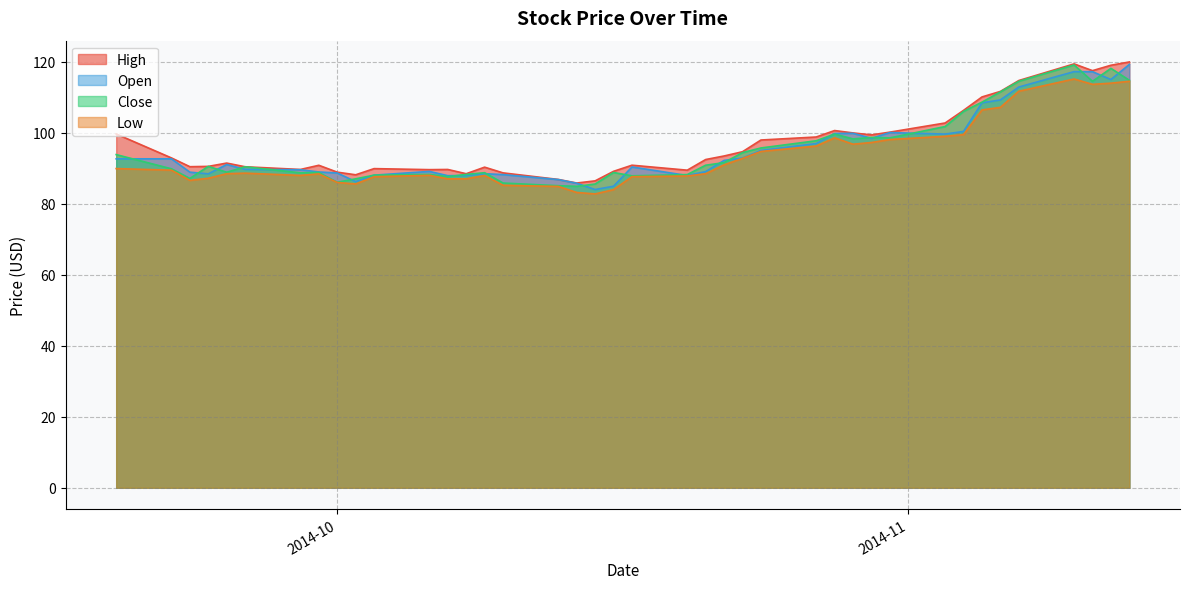

What is the difference between the second highest and minimum values in the Close series?

33.2